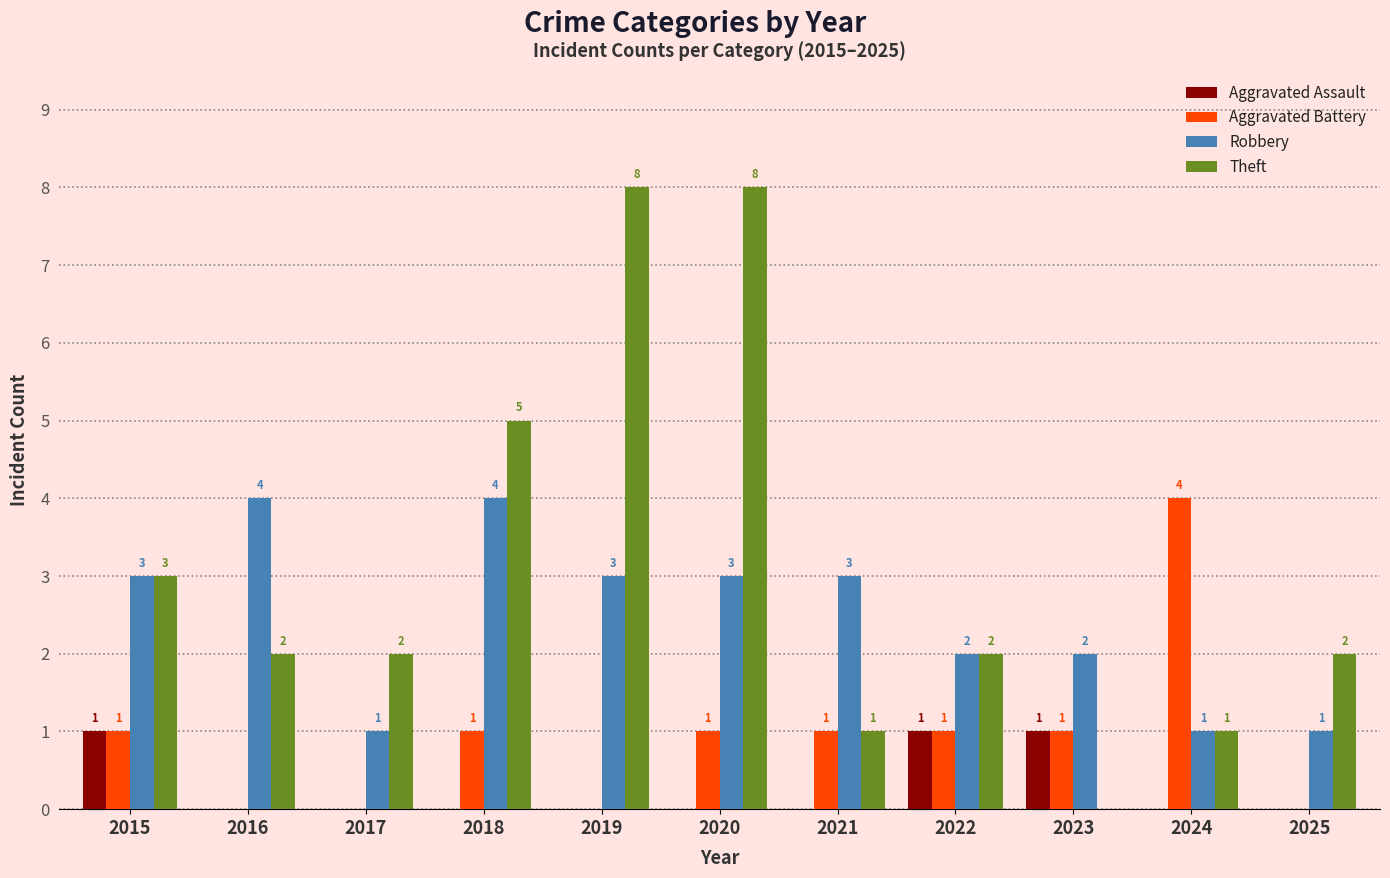

Is the value of Aggravated Battery at 2016 greater than the value of Robbery at 2016?

No